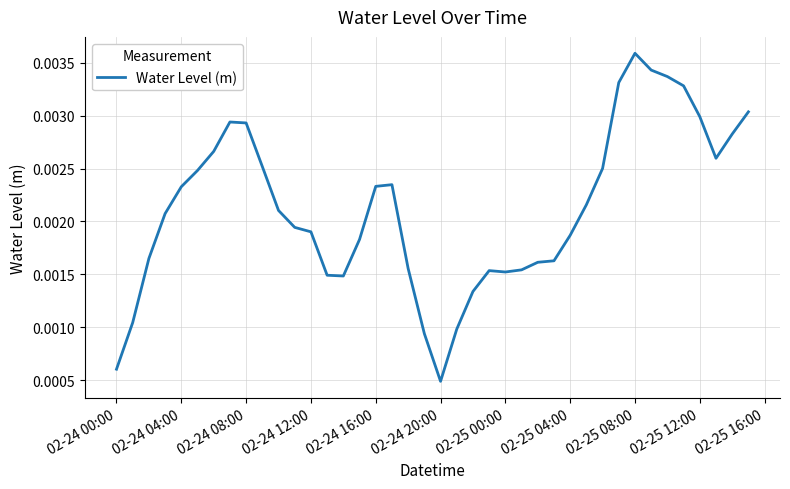

Which category has the lowest value across all series?

02-24 20:00